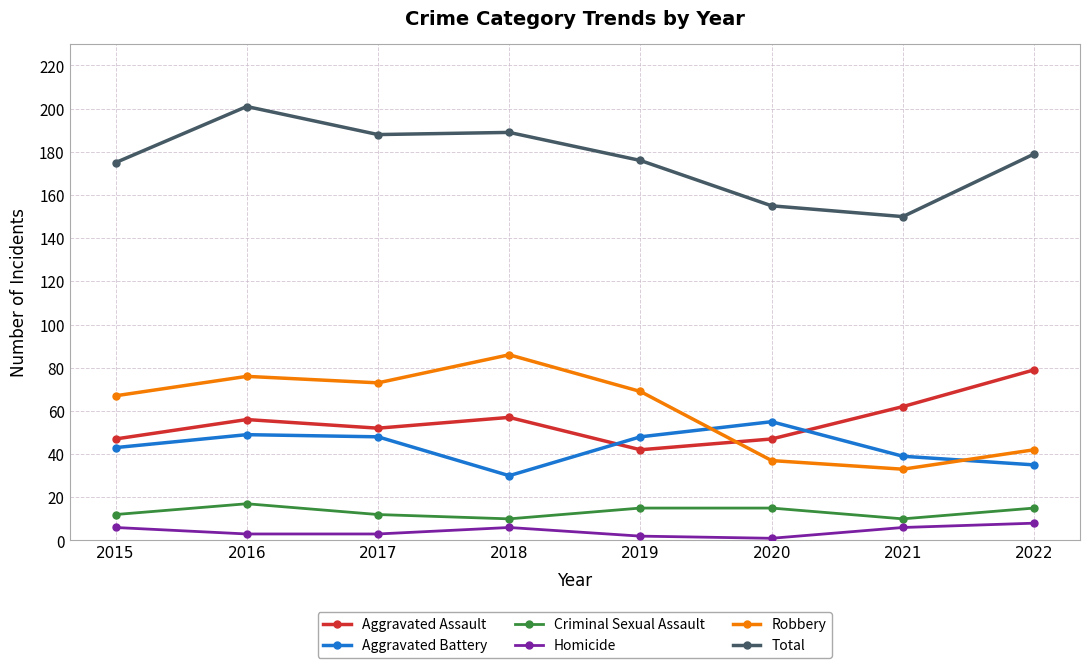

What is the maximum value for Criminal Sexual Assault?

17